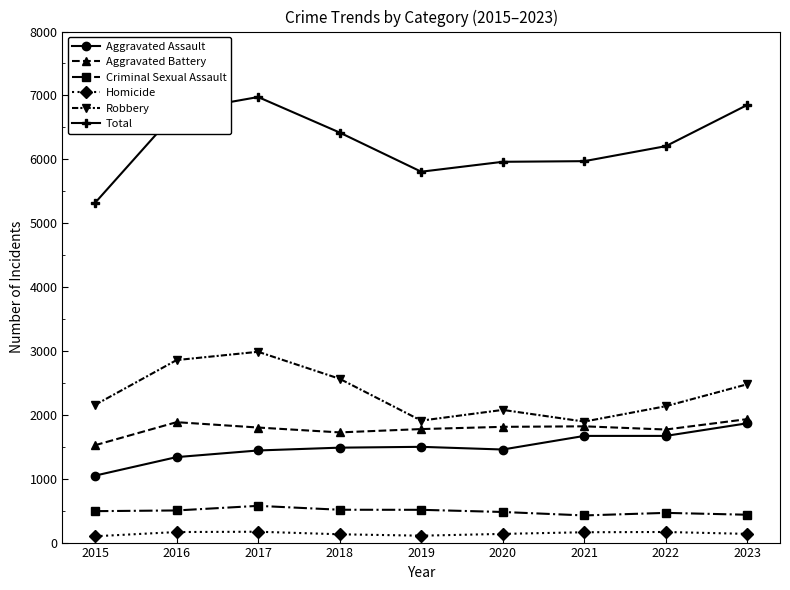

What is the maximum value for Criminal Sexual Assault?

575